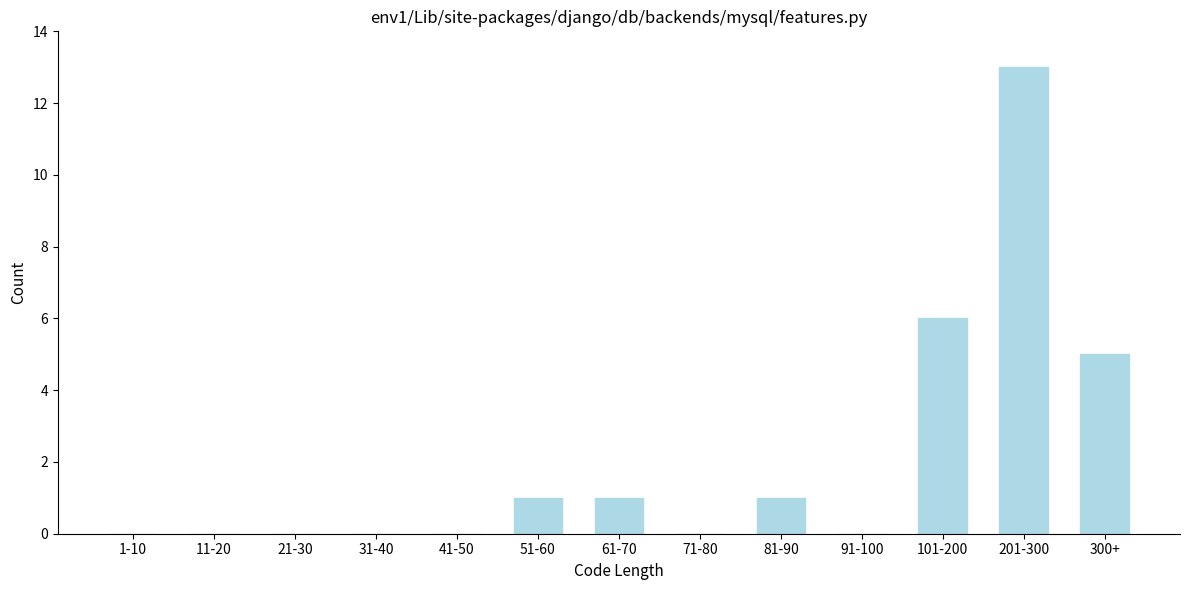

Reading right to left, list all the values displayed in this chart.

300+=5	201-300=13	101-200=6	91-100=0	81-90=1	71-80=0	61-70=1	51-60=1	41-50=0	31-40=0	21-30=0	11-20=0	1-10=0